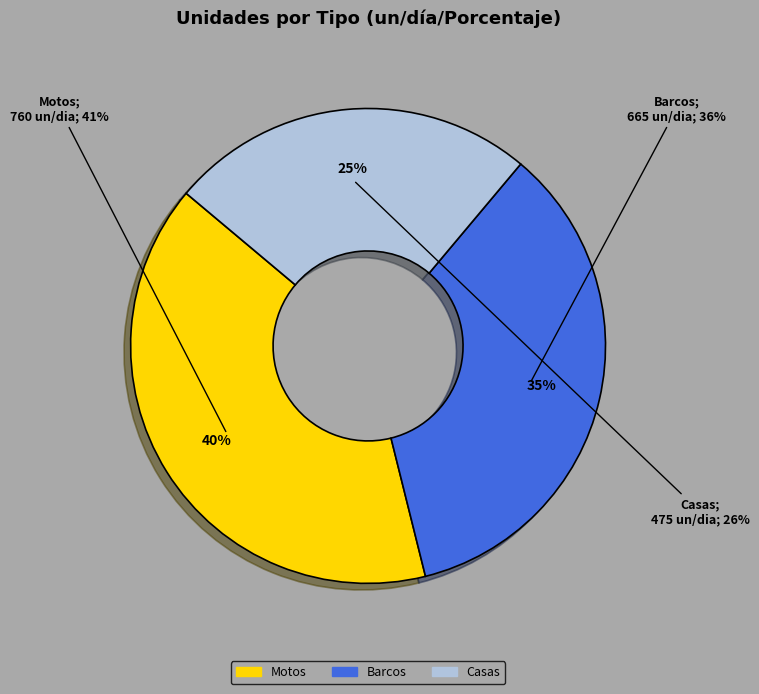

Is it true that Unidades por dia is 8% of the pie?

False